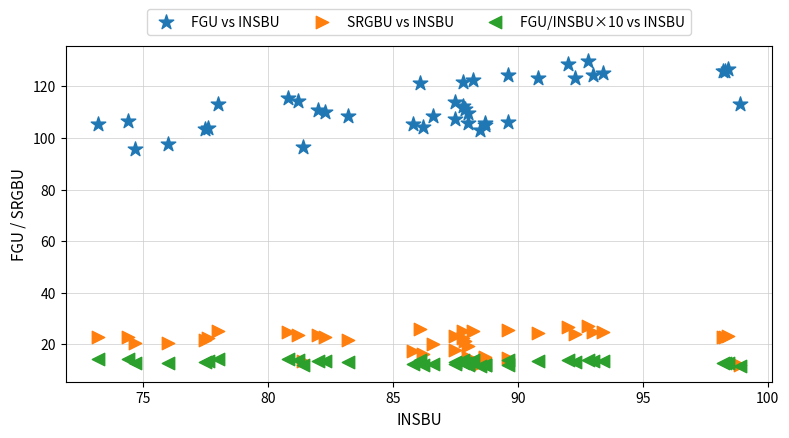

What are all the series names shown in the legend?

FGU vs INSBU, SRGBU vs INSBU, FGU/INSBU×10 vs INSBU